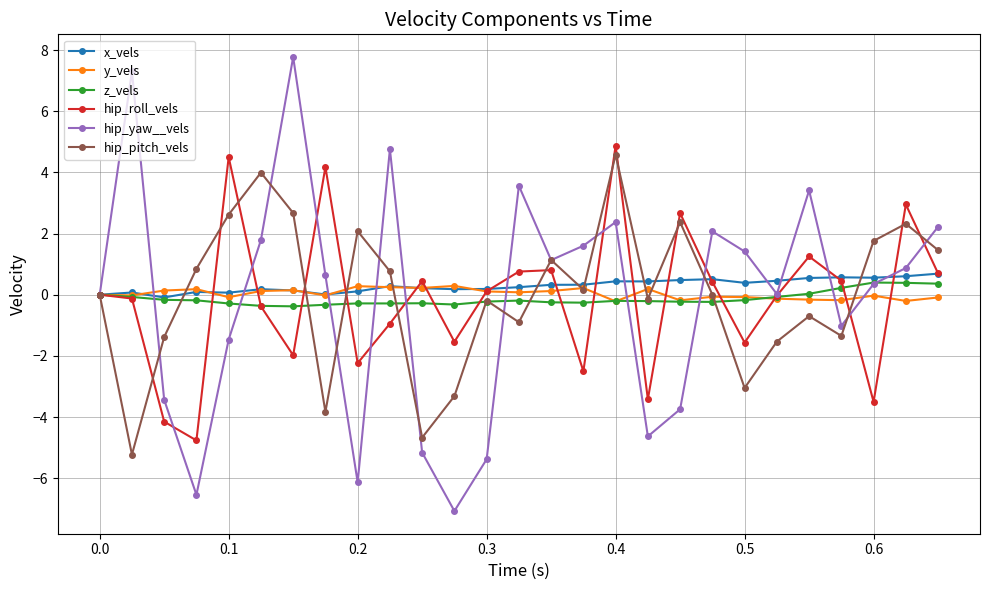

Rank the series by their maximum value, from lowest to highest.

y_vels, z_vels, x_vels, hip_pitch_vels, hip_roll_vels, hip_yaw__vels